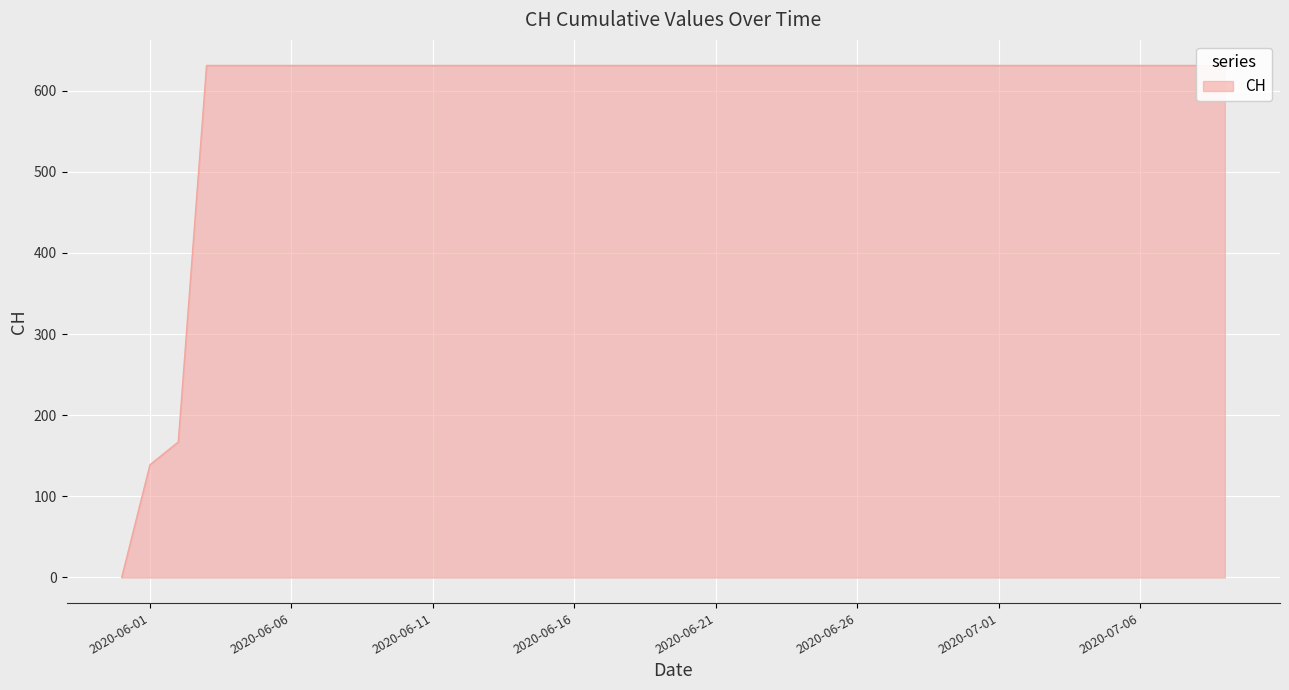

List the labels in order of value, largest first.

2020-06-03, 2020-06-04, 2020-06-05, 2020-06-06, 2020-06-07, 2020-06-08, 2020-06-09, 2020-06-10, 2020-06-11, 2020-06-12, 2020-06-13, 2020-06-14, 2020-06-15, 2020-06-16, 2020-06-17, 2020-06-18, 2020-06-19, 2020-07-09, 2020-06-02, 2020-06-01, 2020-05-31